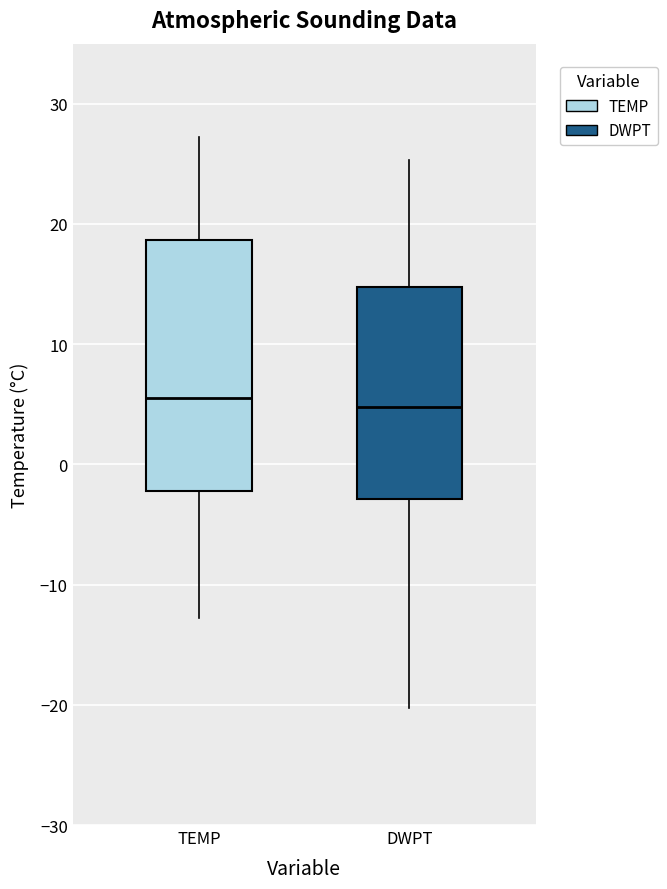

Reading left to right, transcribe this box plot: for each box, give where its median line is, the range the box spans, and where its two whiskers end, as read against the y-axis. The values are not printed on the chart, so give them approximately, as read against the axis.

TEMP: median 6, box -2 to 19, whiskers -13 to 27
DWPT: median 5, box -3 to 15, whiskers -20 to 25